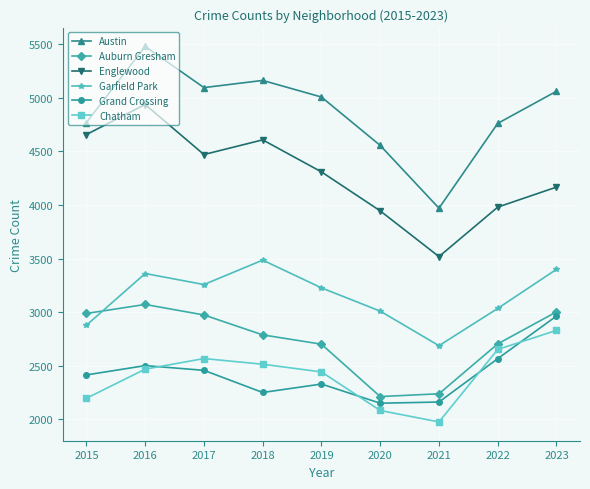

Does the chart display data point markers on the line(s)?

Yes